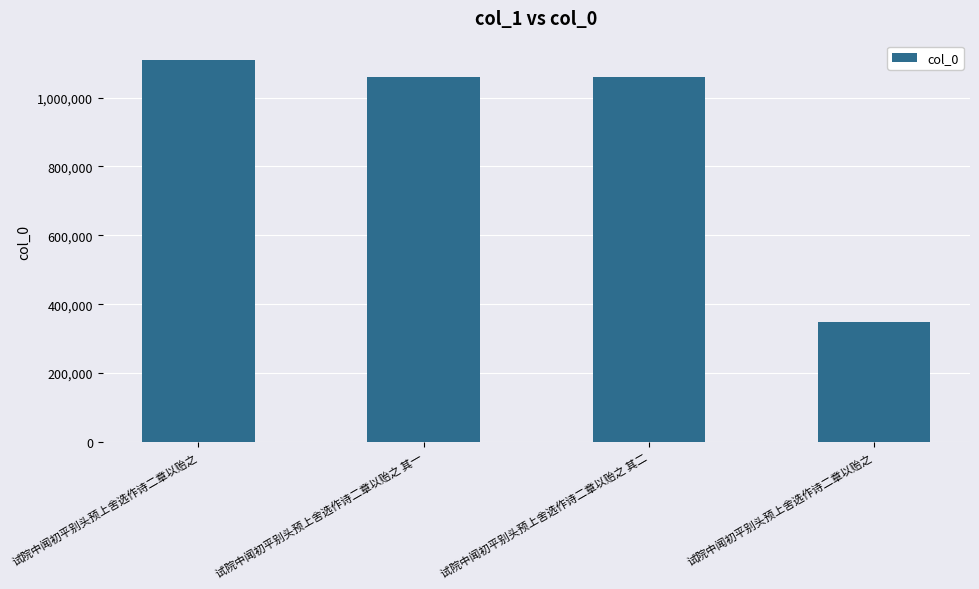

What is the difference between the values at 试院中闻初平别头预上舍选作诗二章以贻之 and 试院中闻初平别头预上舍选作诗二章以贻之?

761968